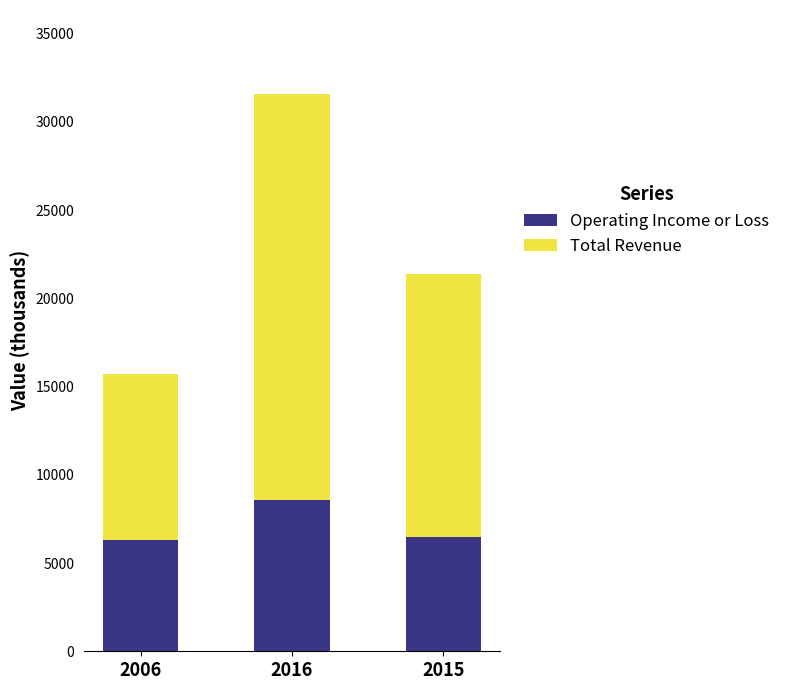

Reading left to right, what are the values for Operating Income or Loss?

2006=6300	2016=8600	2015=6500